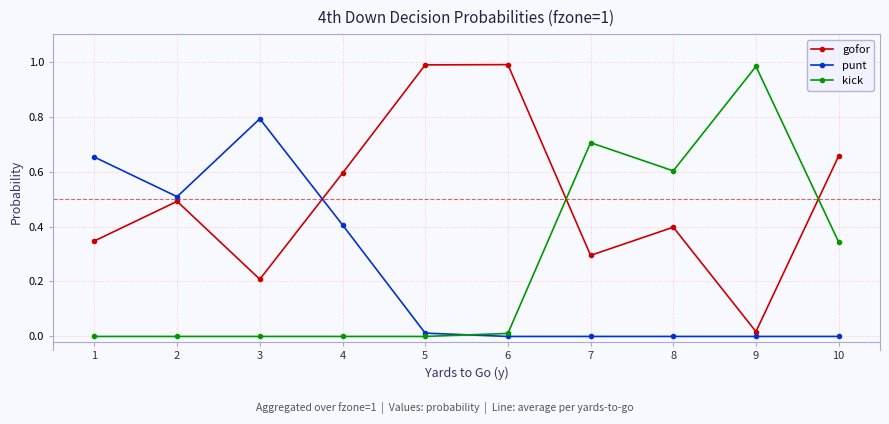

Is it true that gofor equals 0.3 at 7?

True